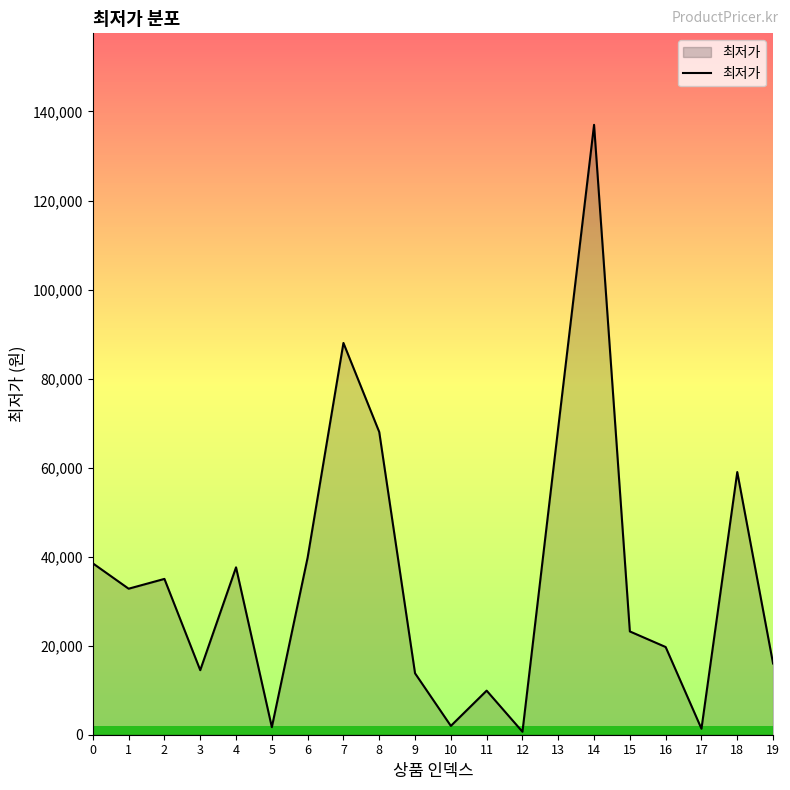

What is the ratio of the value at 13 to the value at 2?

2.0